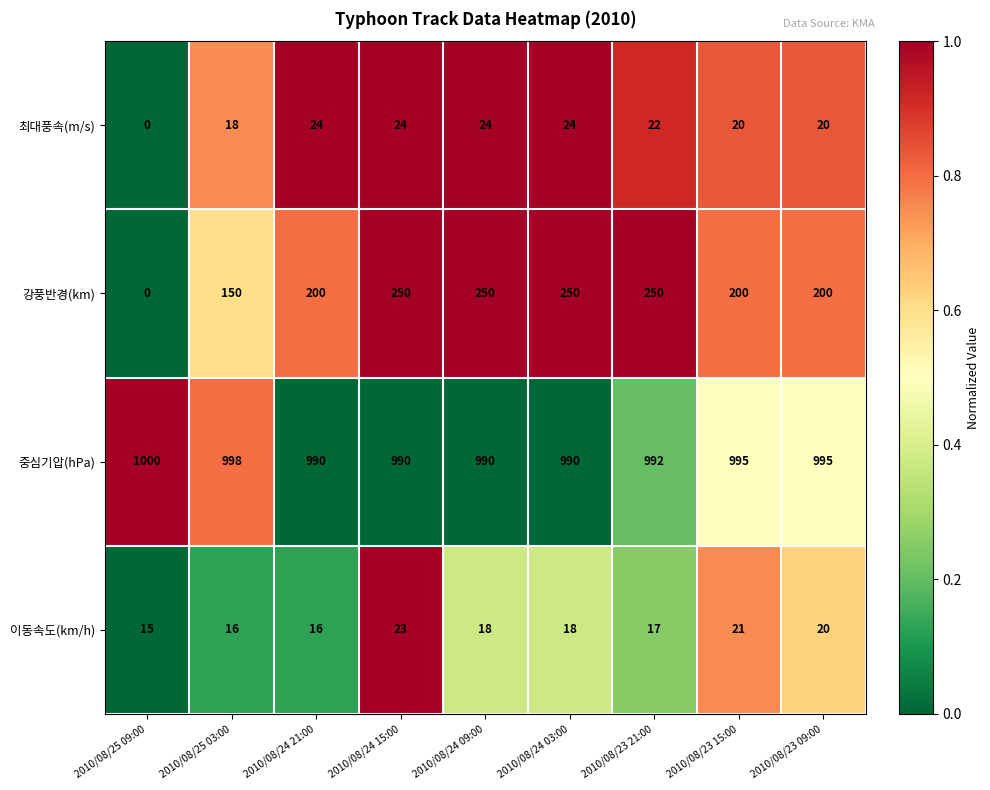

At which label does 이동속도(km/h) first exceed 18?

2010/08/24 15:00